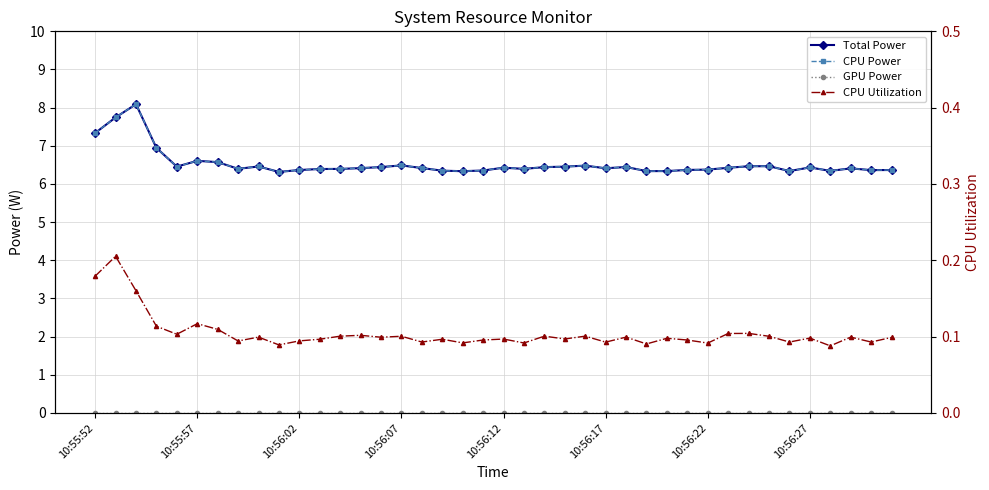

What is the spread (max minus min) of values at 10:56:12?

6.4